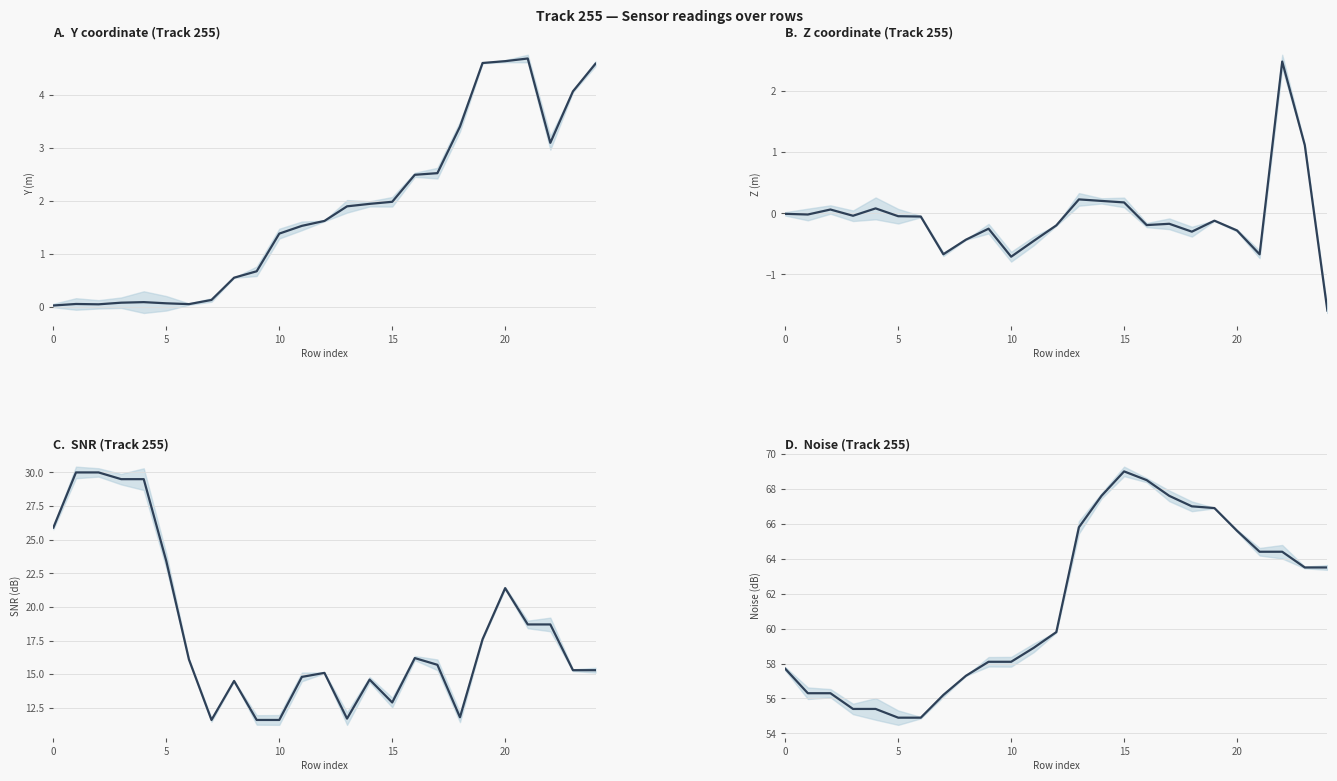

Is it true that Noise equals 21.9 at 18?

False